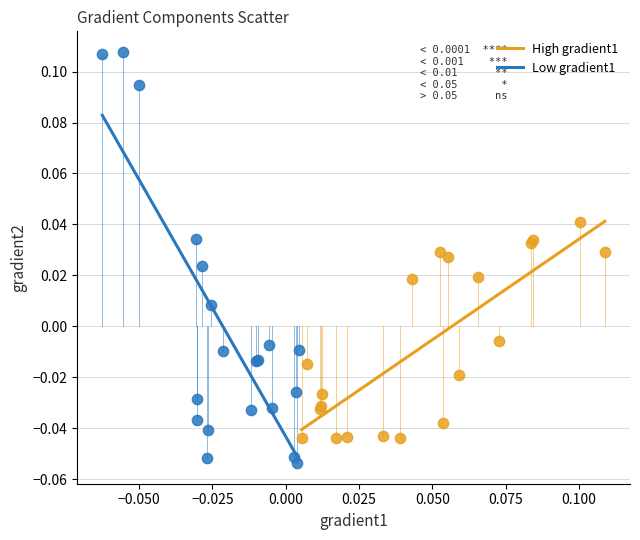

What are all the series names shown in the legend?

High gradient1, Low gradient1